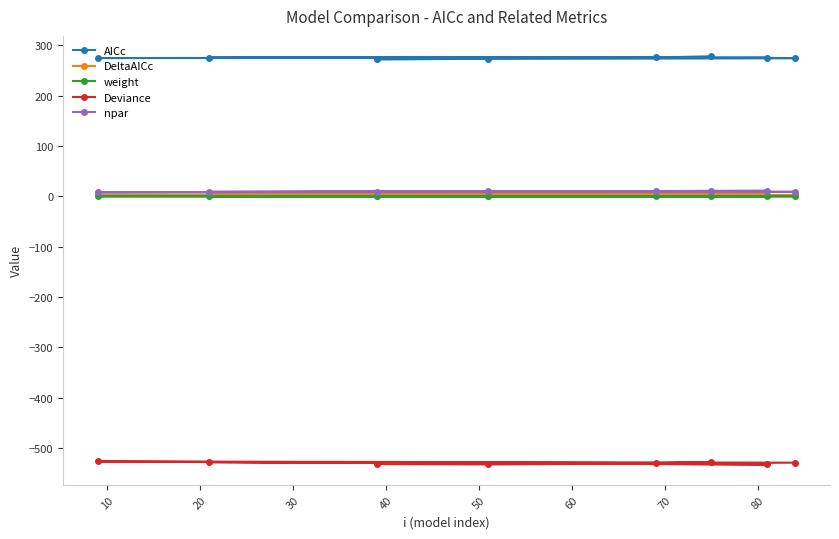

Which series has the largest total across all categories?

AICc